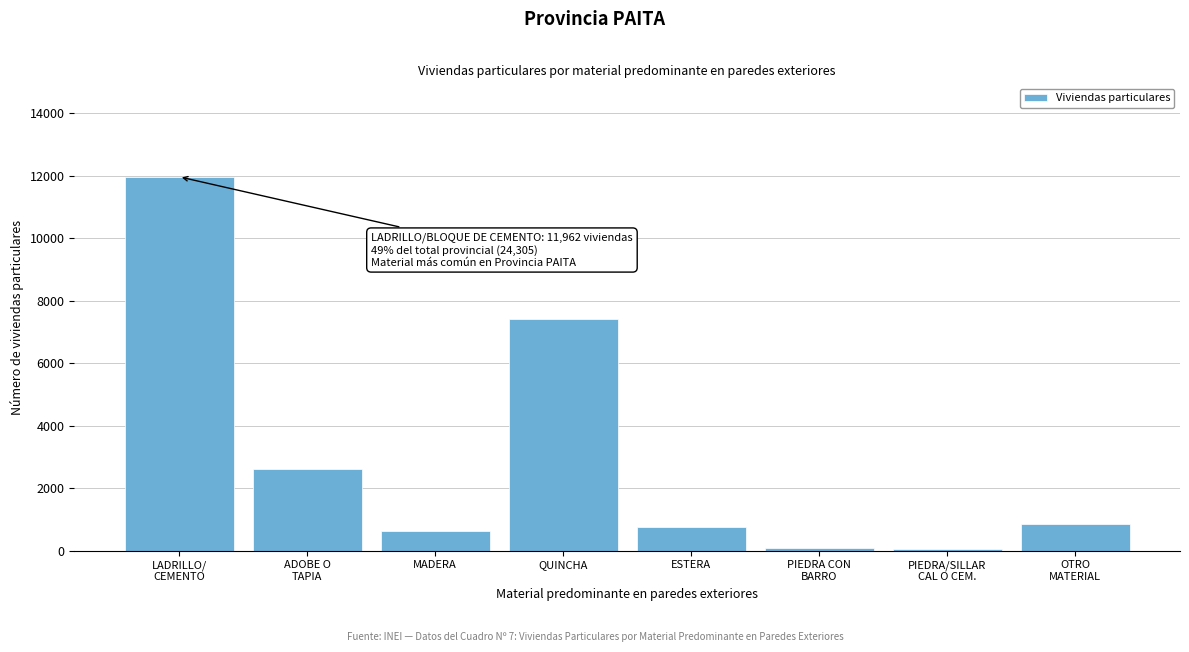

What is the label of the 4th bar from the left?

QUINCHA